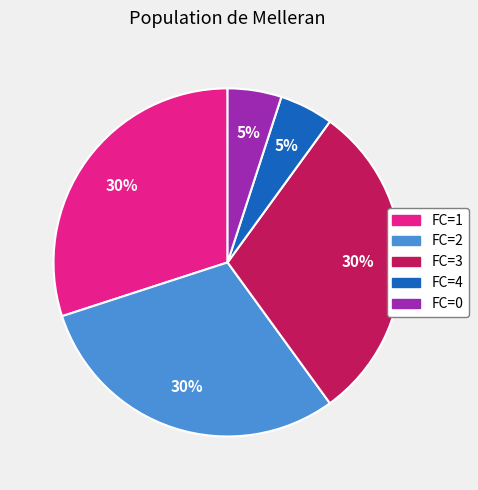

The FC=2 slice represents 42% of the pie. True or false?

False